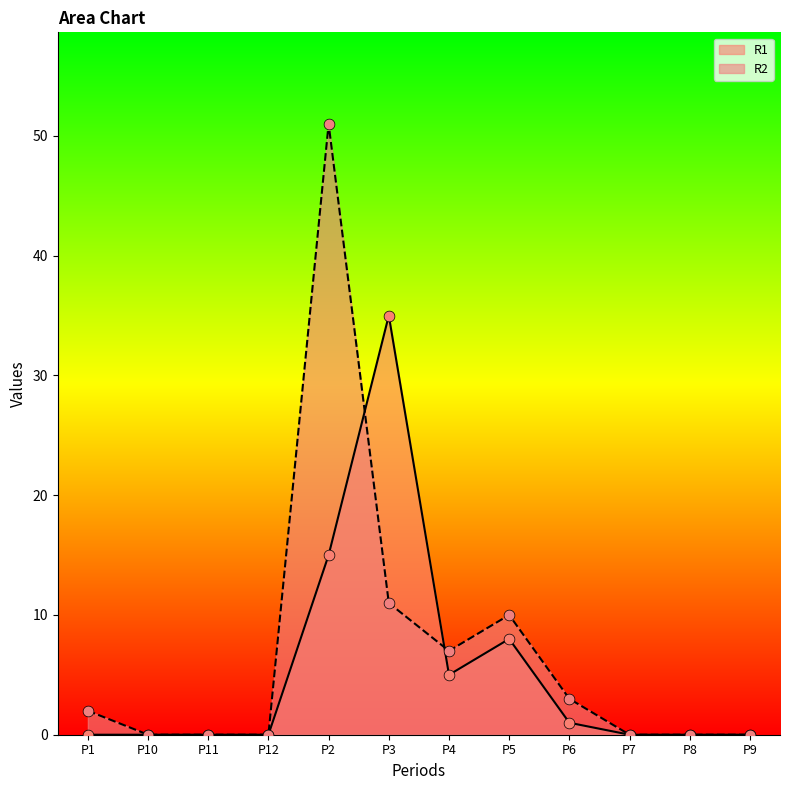

At which category is the sum across all series the highest?

P2